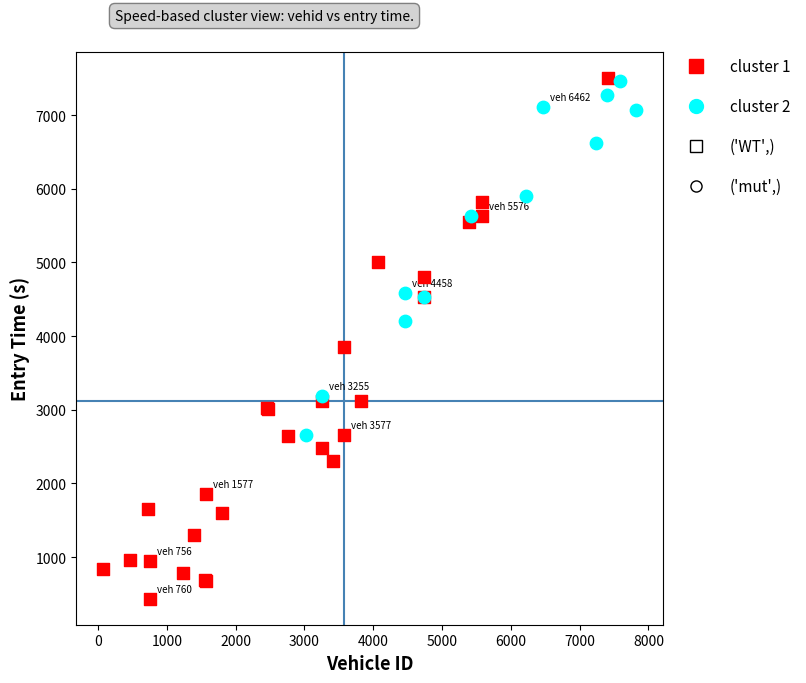

Which series reaches the minimum Y coordinate?

cluster 1